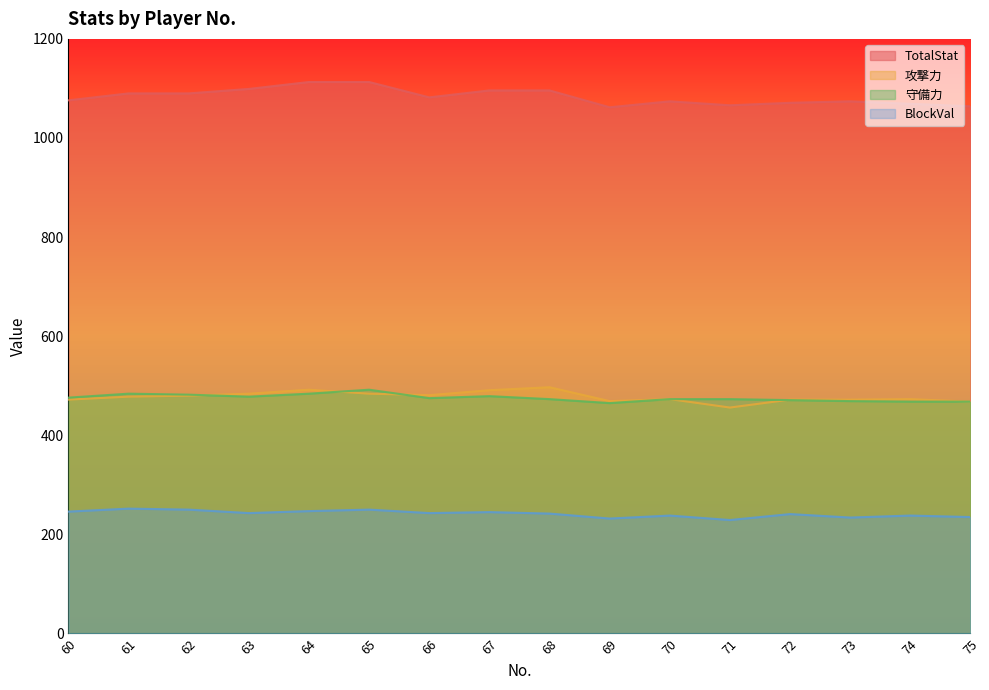

The 攻撃力 series shows 162 at 75. True or false?

False